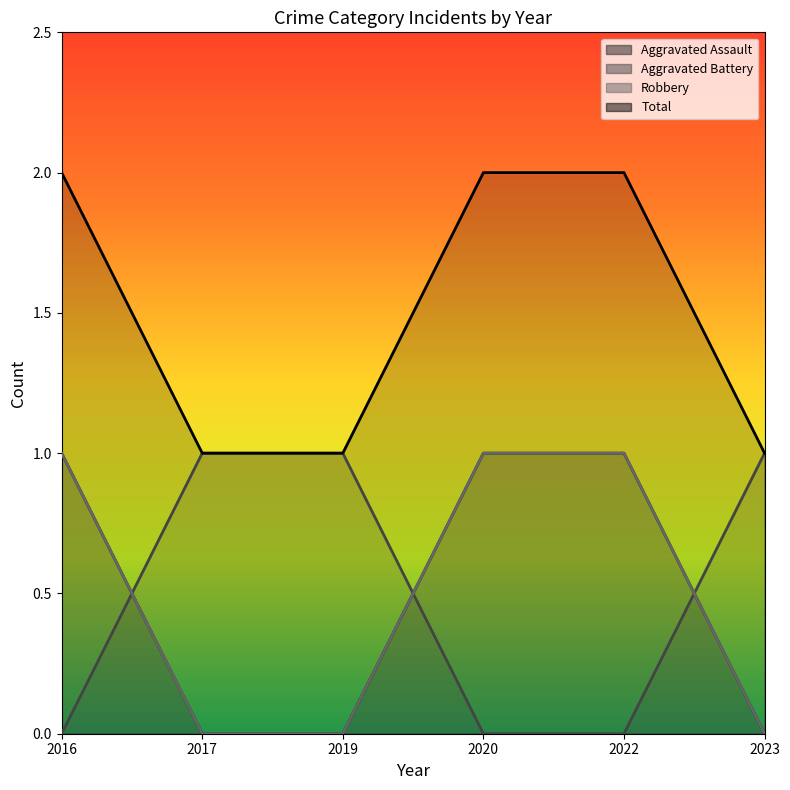

Reading left to right, what are all the values shown in this chart?

Aggravated Assault: 2016=1	2017=0	2019=0	2020=1	2022=1	2023=0
Aggravated Battery: 2016=0	2017=1	2019=1	2020=0	2022=0	2023=1
Robbery: 2016=1	2017=0	2019=0	2020=1	2022=1	2023=0
Total: 2016=2	2017=1	2019=1	2020=2	2022=2	2023=1